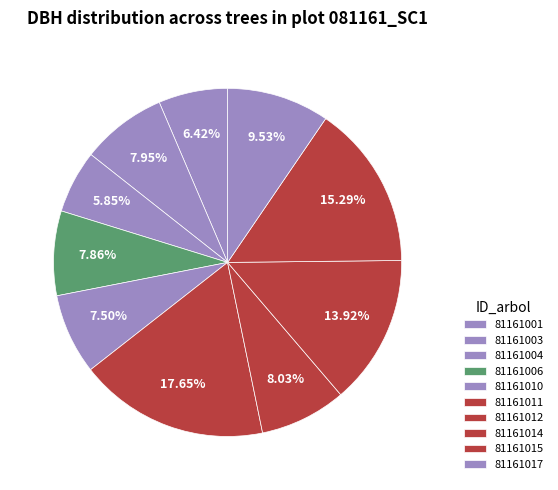

Does 81161014 account for over 50% of the chart?

No